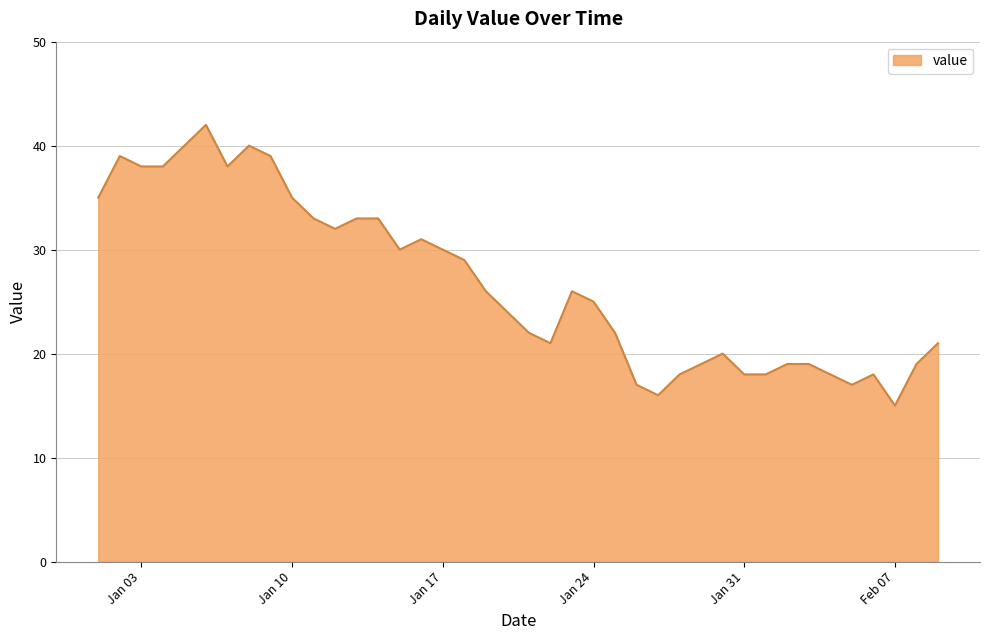

What is the difference between the maximum and minimum values?

27